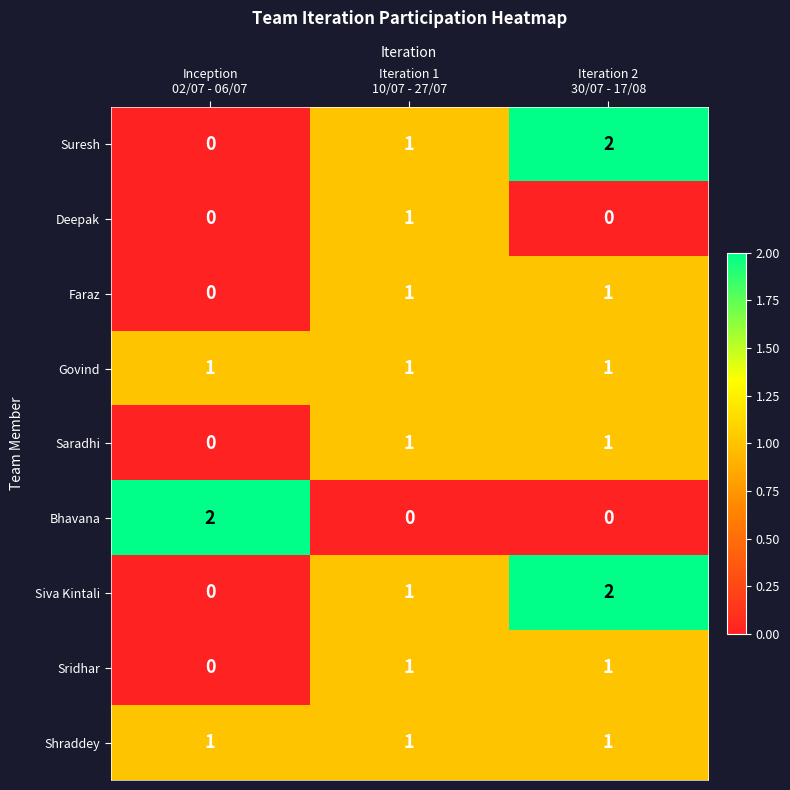

Reading right to left, extract all data points from this chart.

Suresh: 2	1	0
Deepak: 0	1	0
Faraz: 1	1	0
Govind: 1	1	1
Saradhi: 1	1	0
Bhavana: 0	0	2
Siva Kintali: 2	1	0
Sridhar: 1	1	0
Shraddey: 1	1	1